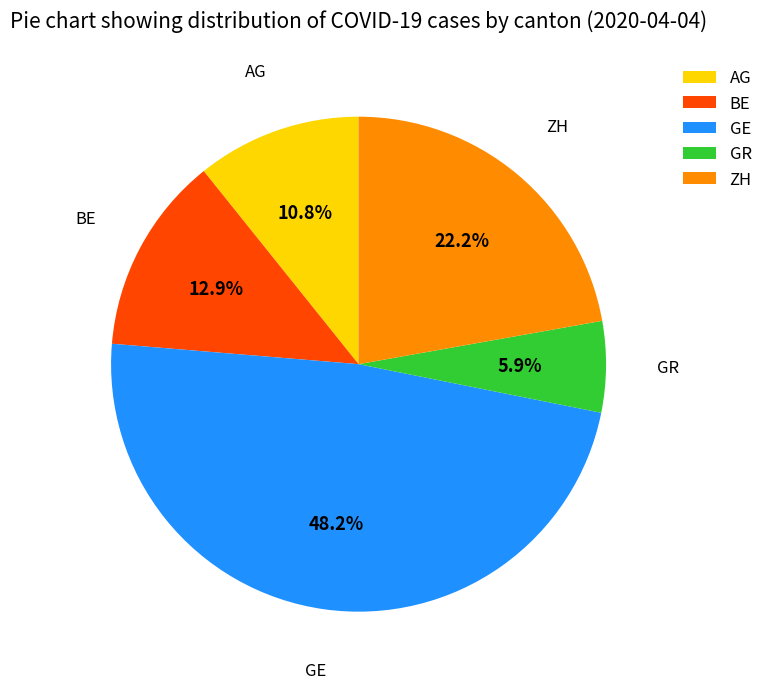

To the nearest percent, what is the average slice percentage?

20%